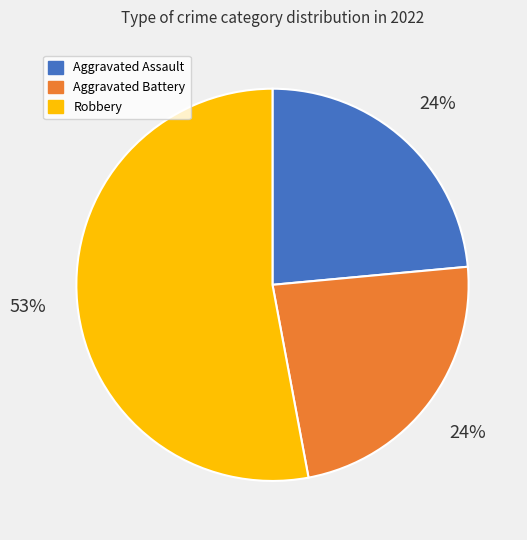

What is the largest slice in the pie chart?

Robbery